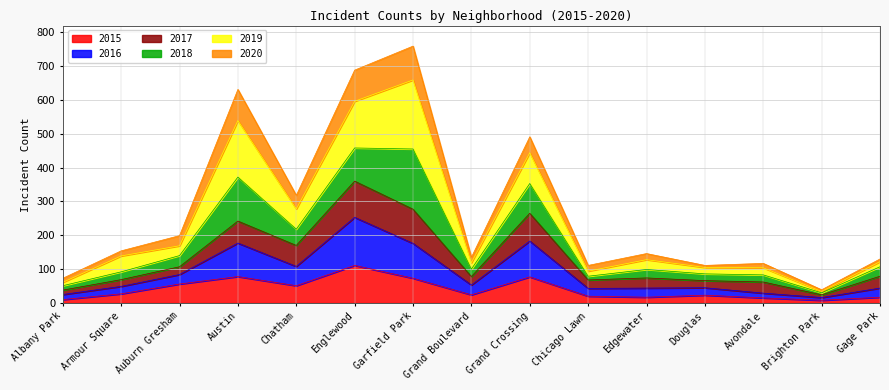

At which category does 2020 reach its first local valley?

Chatham